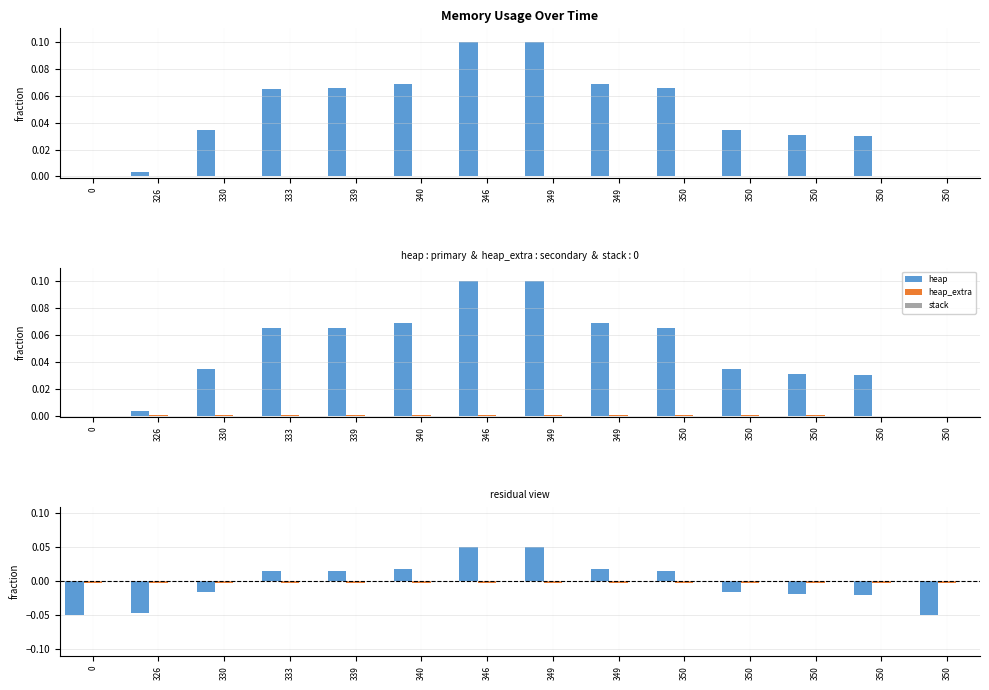

Count the heap_extra values in the range 0 to 1.

14